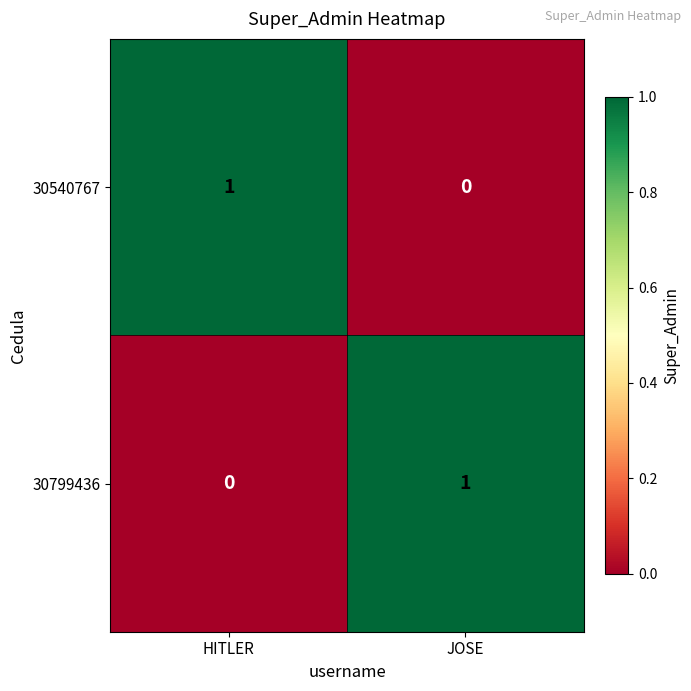

Reading left to right, list all the values displayed in this chart.

30540767: HITLER=1	JOSE=0
30799436: HITLER=0	JOSE=1